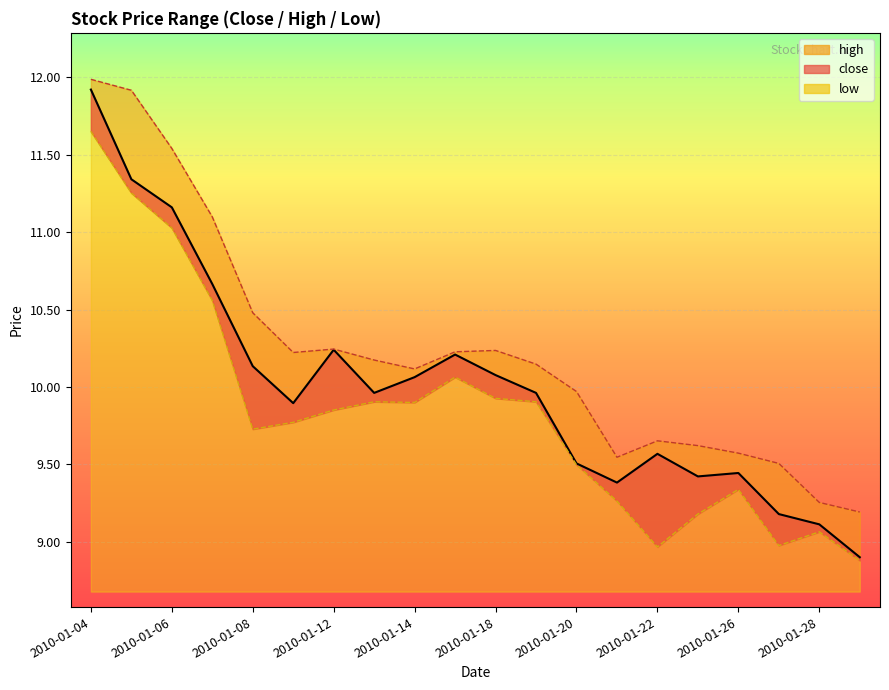

Reading right to left, extract all data points from this chart.

close: 2010-01-29=8.9	2010-01-28=9.1	2010-01-27=9.2	2010-01-26=9.4	2010-01-25=9.4	2010-01-22=9.6	2010-01-21=9.4	2010-01-20=9.5	2010-01-19=10.0	2010-01-18=10.1	2010-01-15=10.2	2010-01-14=10.1	2010-01-13=10.0	2010-01-12=10.2	2010-01-11=9.9	2010-01-08=10.1	2010-01-07=10.7	2010-01-06=11.2	2010-01-05=11.3	2010-01-04=11.9
high: 2010-01-29=9.2	2010-01-28=9.3	2010-01-27=9.5	2010-01-26=9.6	2010-01-25=9.6	2010-01-22=9.7	2010-01-21=9.5	2010-01-20=10.0	2010-01-19=10.1	2010-01-18=10.2	2010-01-15=10.2	2010-01-14=10.1	2010-01-13=10.2	2010-01-12=10.2	2010-01-11=10.2	2010-01-08=10.5	2010-01-07=11.1	2010-01-06=11.5	2010-01-05=11.9	2010-01-04=12.0
low: 2010-01-29=8.9	2010-01-28=9.1	2010-01-27=9.0	2010-01-26=9.3	2010-01-25=9.2	2010-01-22=9.0	2010-01-21=9.3	2010-01-20=9.5	2010-01-19=9.9	2010-01-18=9.9	2010-01-15=10.1	2010-01-14=9.9	2010-01-13=9.9	2010-01-12=9.9	2010-01-11=9.8	2010-01-08=9.7	2010-01-07=10.6	2010-01-06=11.0	2010-01-05=11.3	2010-01-04=11.7